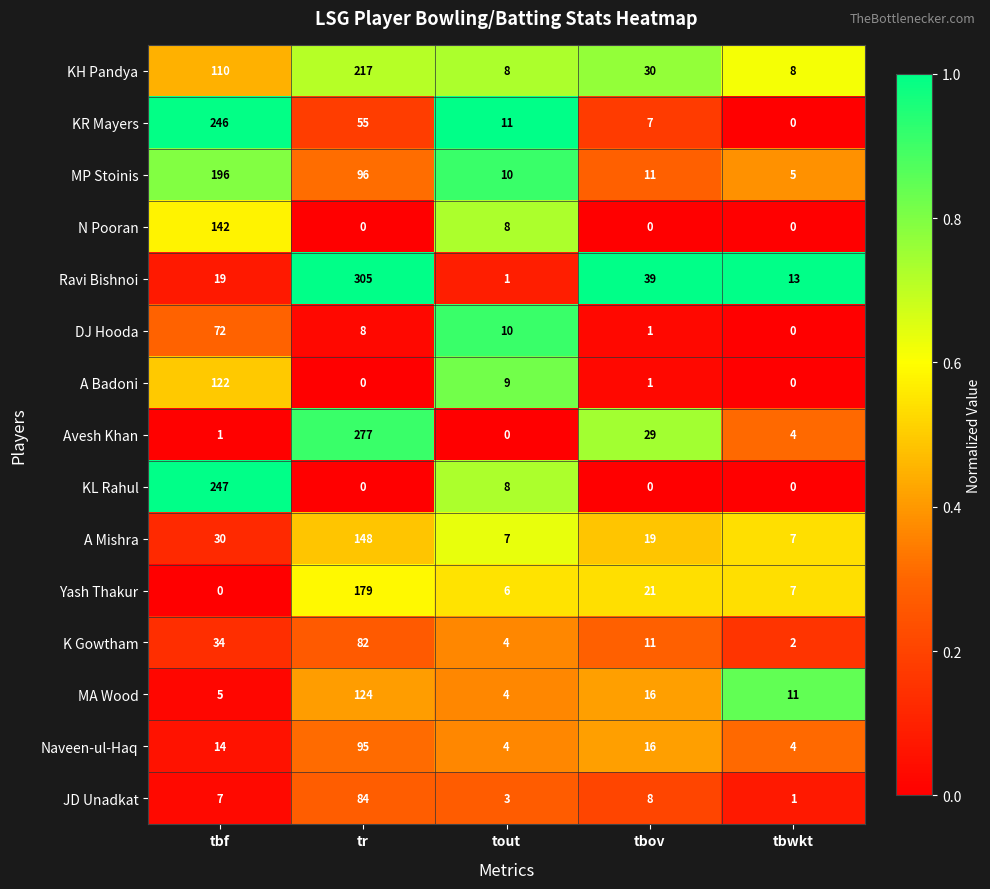

How many KH Pandya values are between 8 and 110?

4